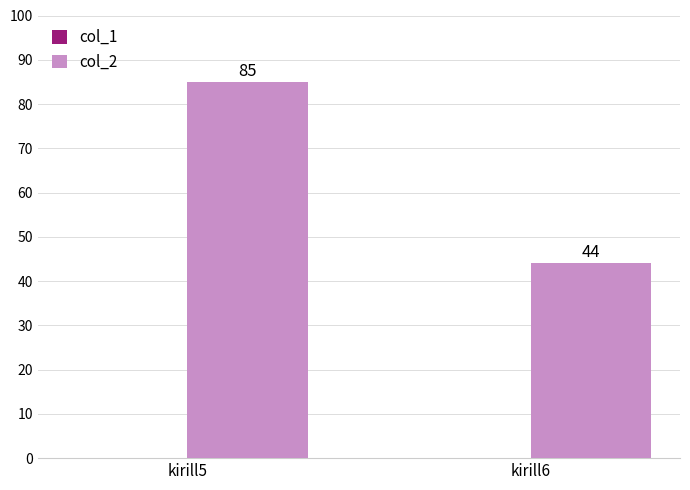

Which has a higher value, kirill5 or kirill6?

kirill5